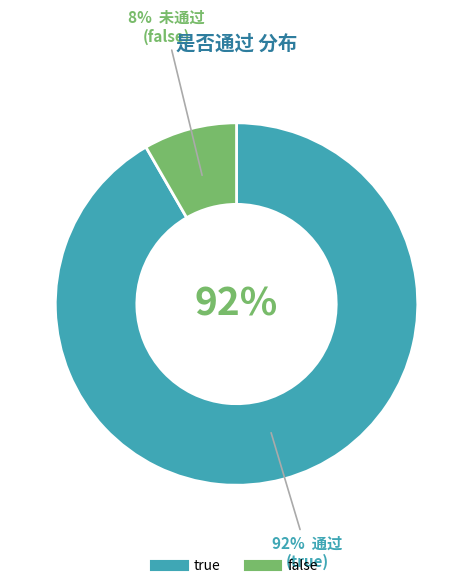

What percentage is NOT represented by false?

91.7%